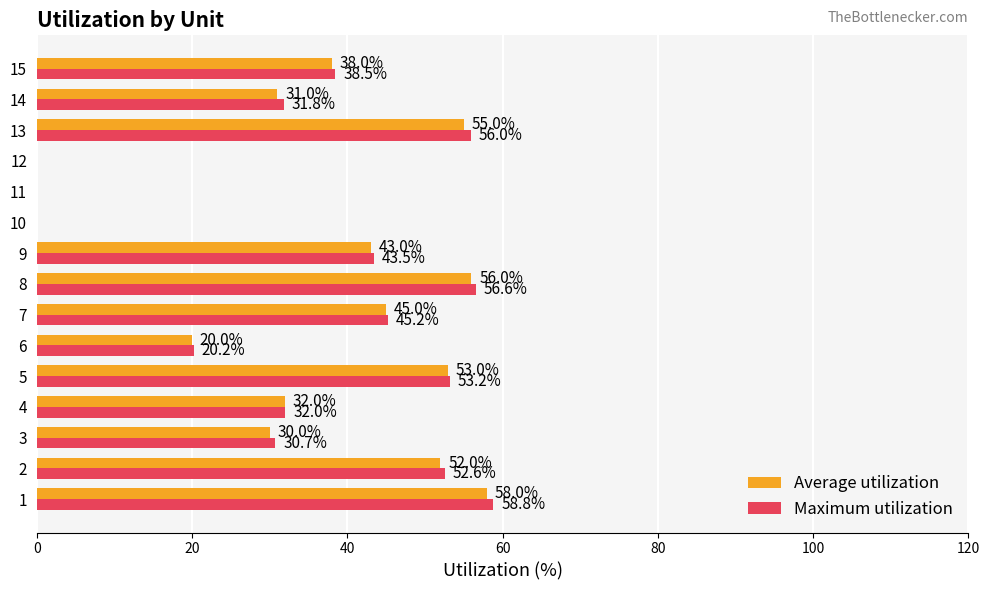

What are all the series names shown in the legend?

Average utilization, Maximum utilization